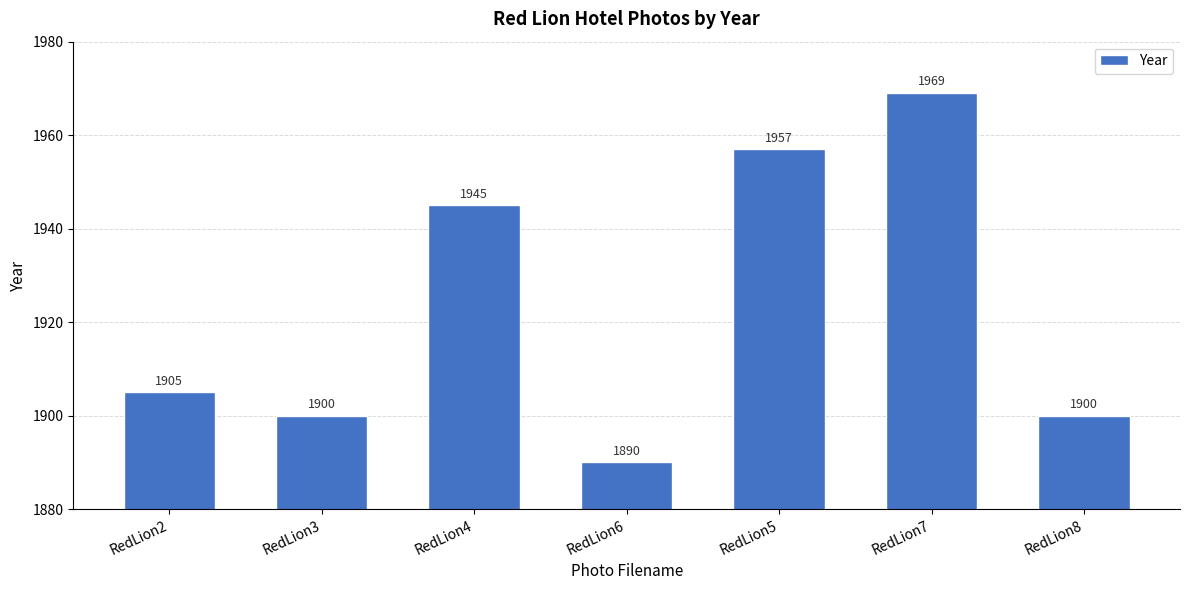

Where is the data nearest to the value 1929?

RedLion4